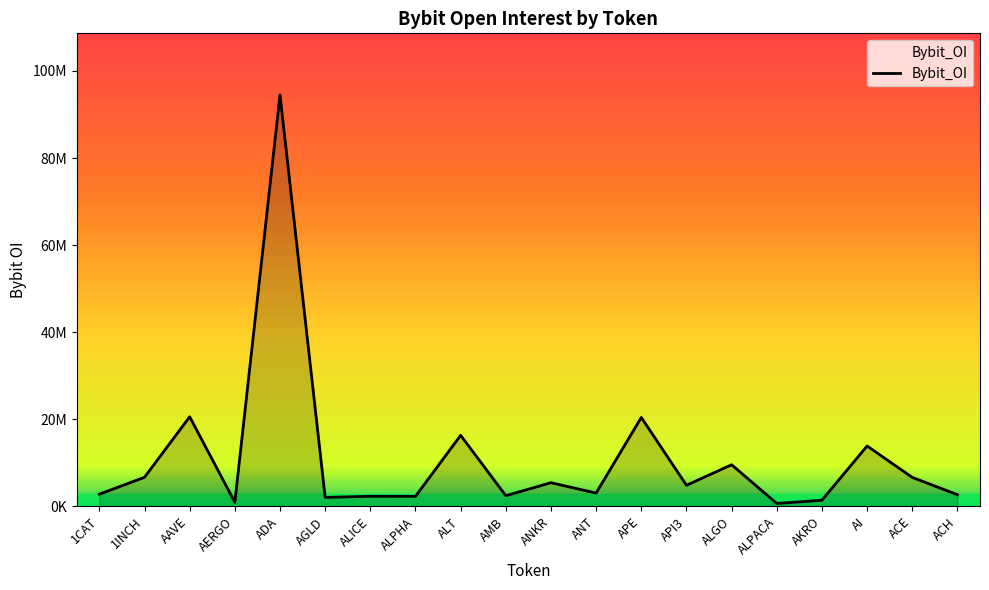

Is this an area chart (filled region under the line)?

Yes